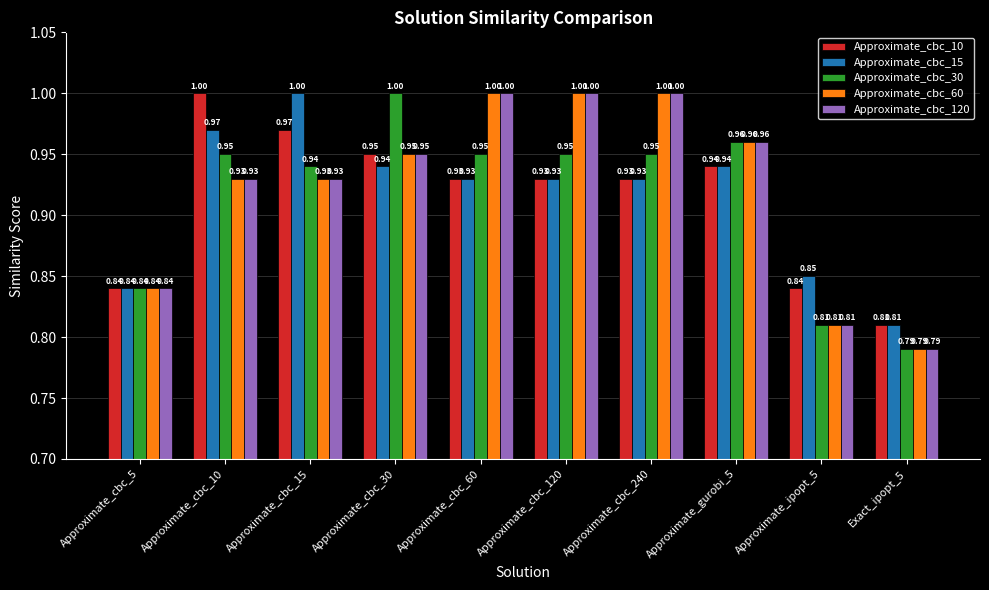

Are the bars horizontal?

No